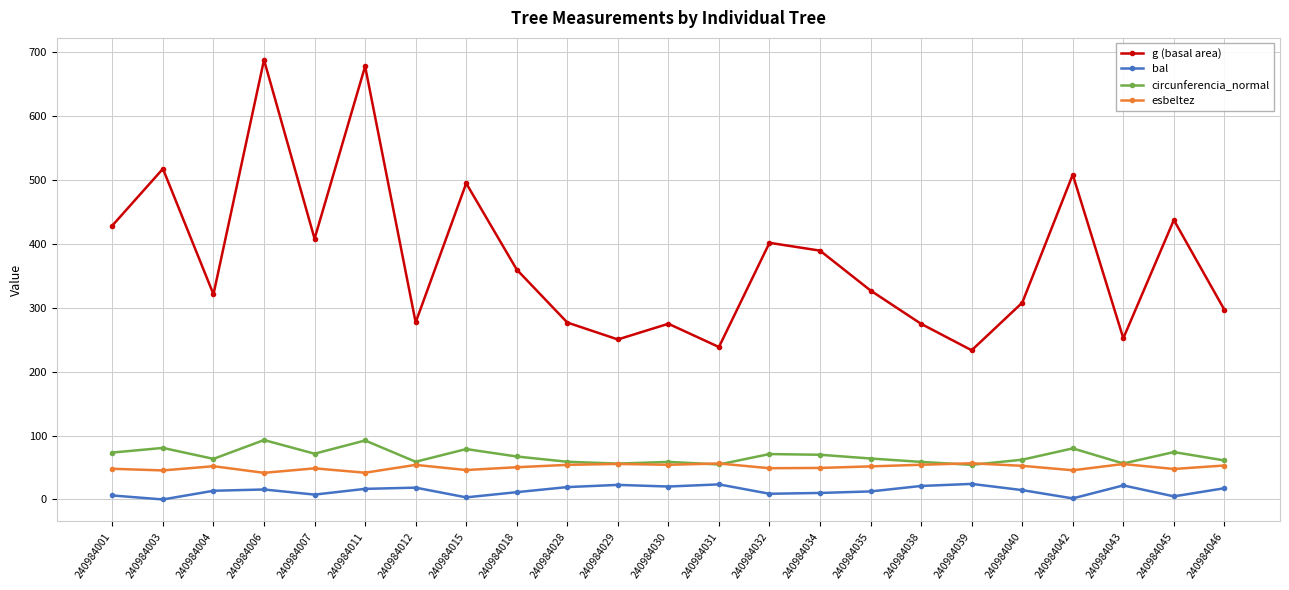

What are all the series names shown in the legend?

g (basal area), bal, circunferencia_normal, esbeltez